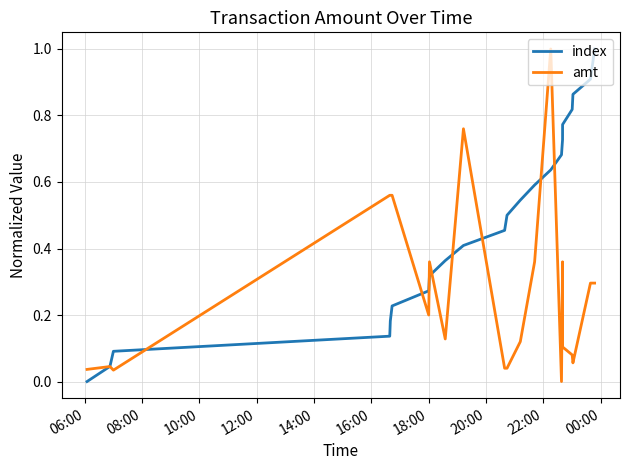

List the series in order of their overall mean, highest first.

index, amt